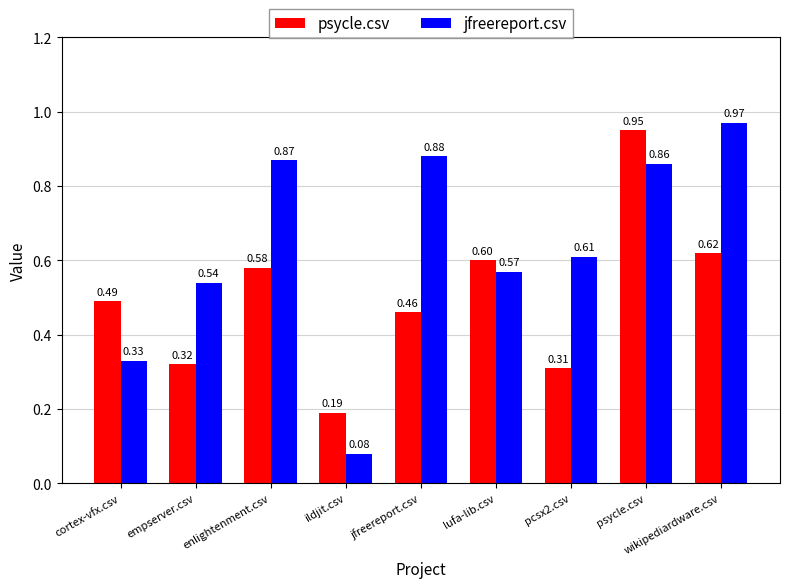

The jfreereport.csv series shows 0.4 at jfreereport.csv. True or false?

False